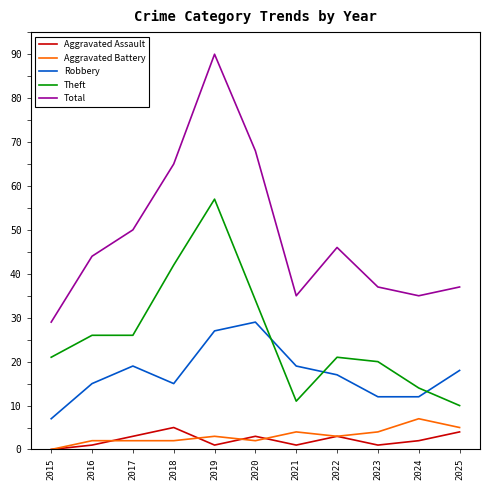

Which label corresponds to the largest value in the chart?

2019